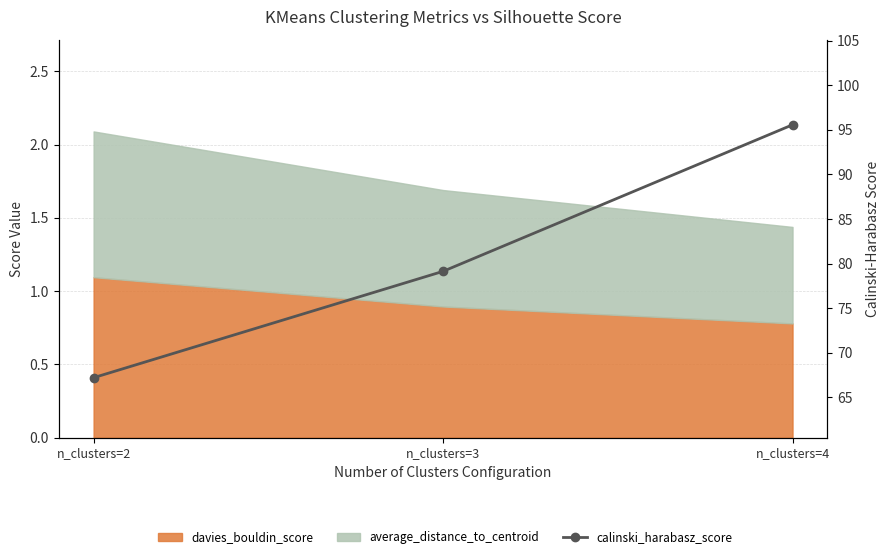

List the labels in order of value, largest first.

n_clusters=4, n_clusters=3, n_clusters=2